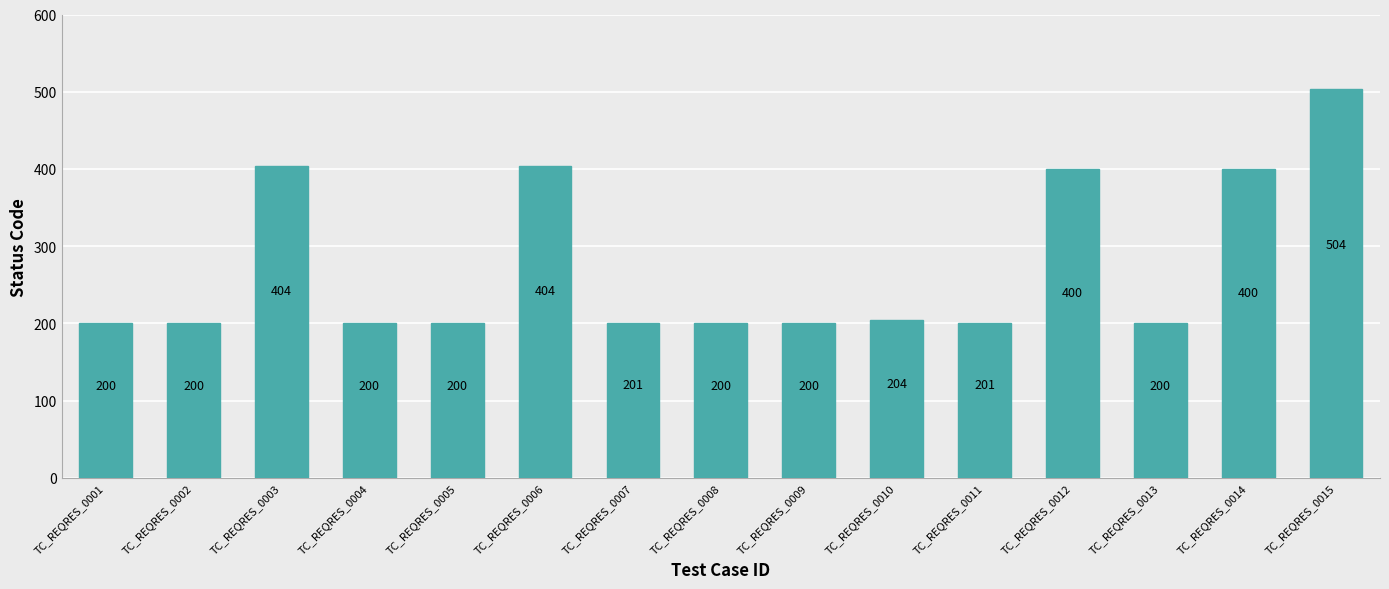

The value at TC_REQRES_0012 is 248. True or false?

False